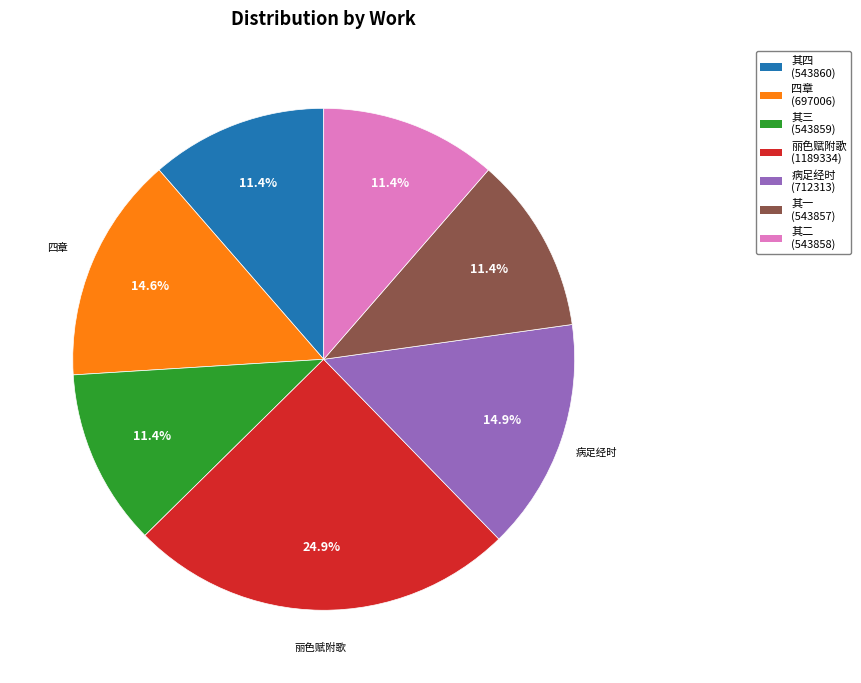

Does any single category account for the majority?

No